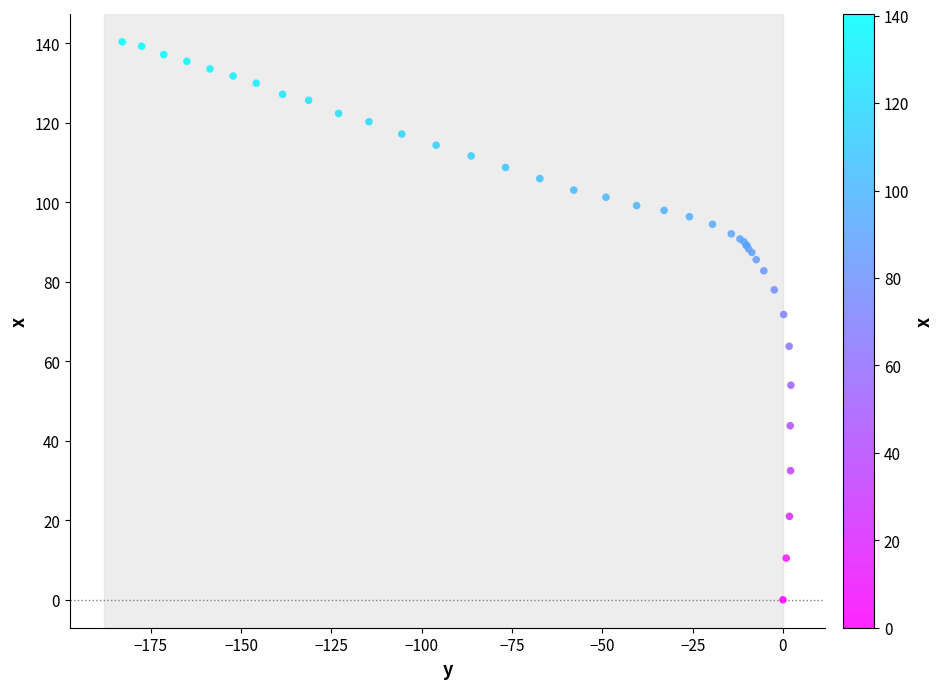

What Y value in the scatter plot is closest to 70?

71.8